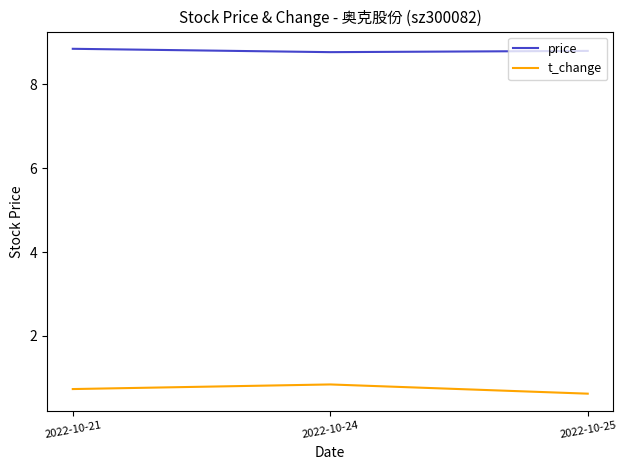

What is the average value of the price series?

8.8